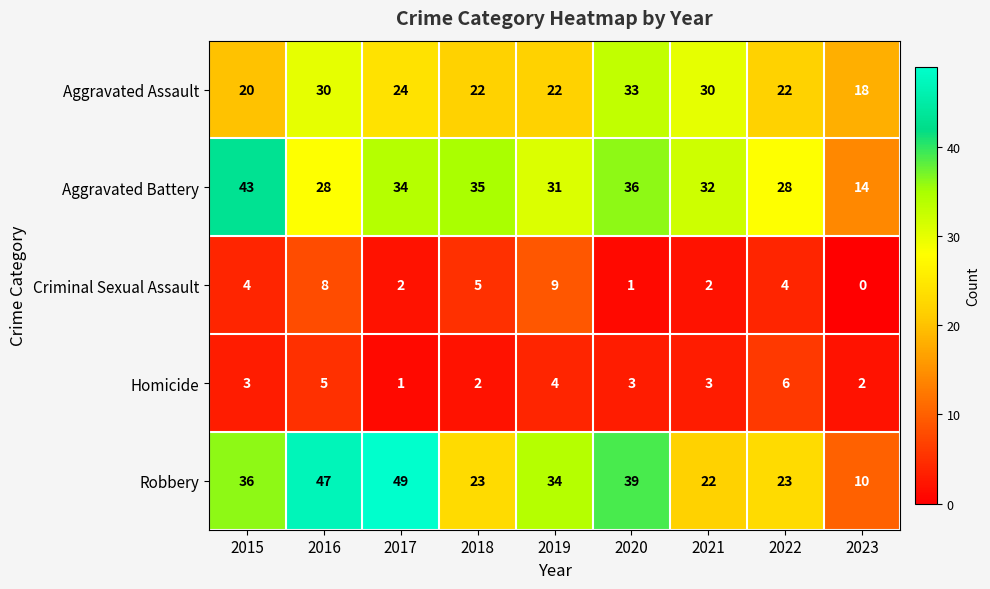

Is the value of Aggravated Battery at 2018 greater than the value of Criminal Sexual Assault at 2017?

Yes